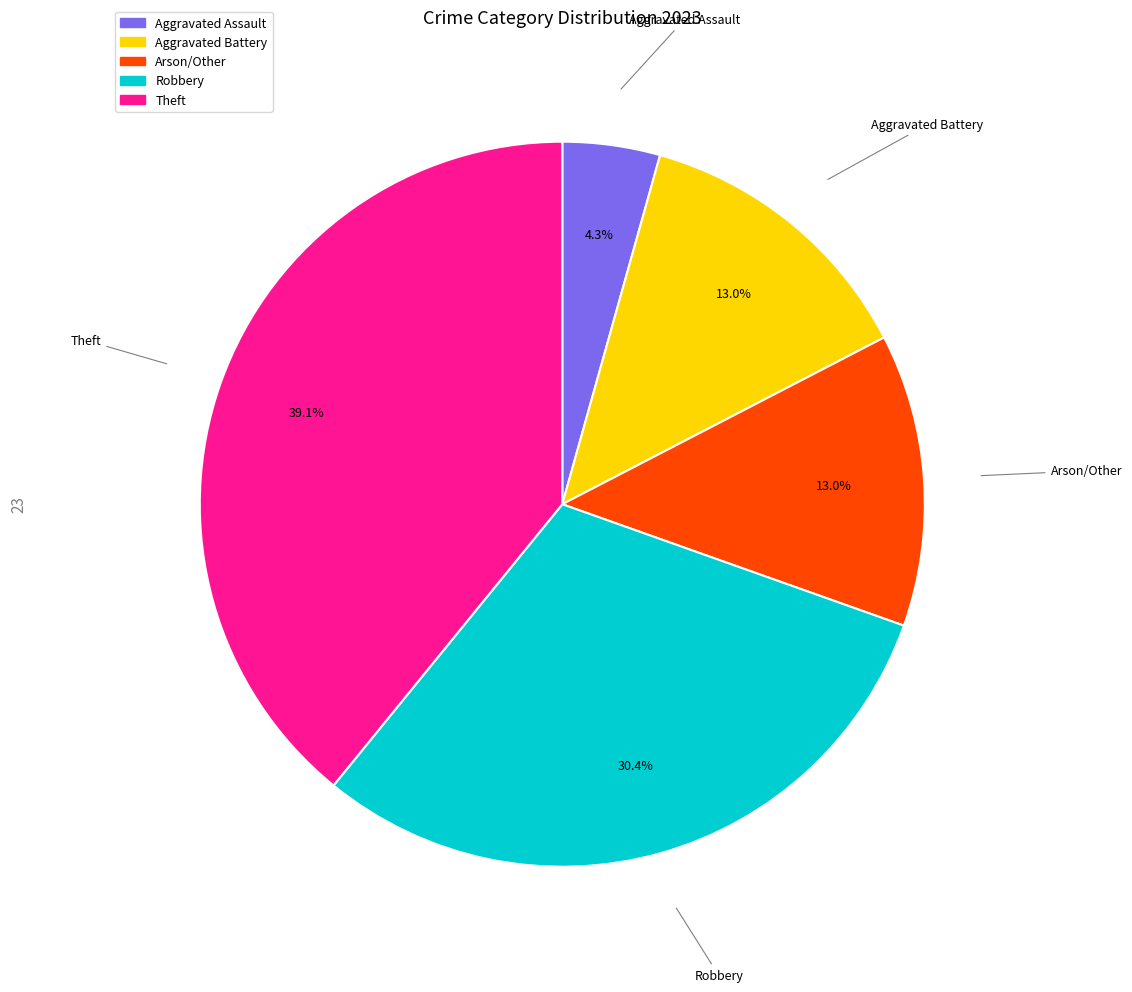

How many segments does this pie chart have?

5